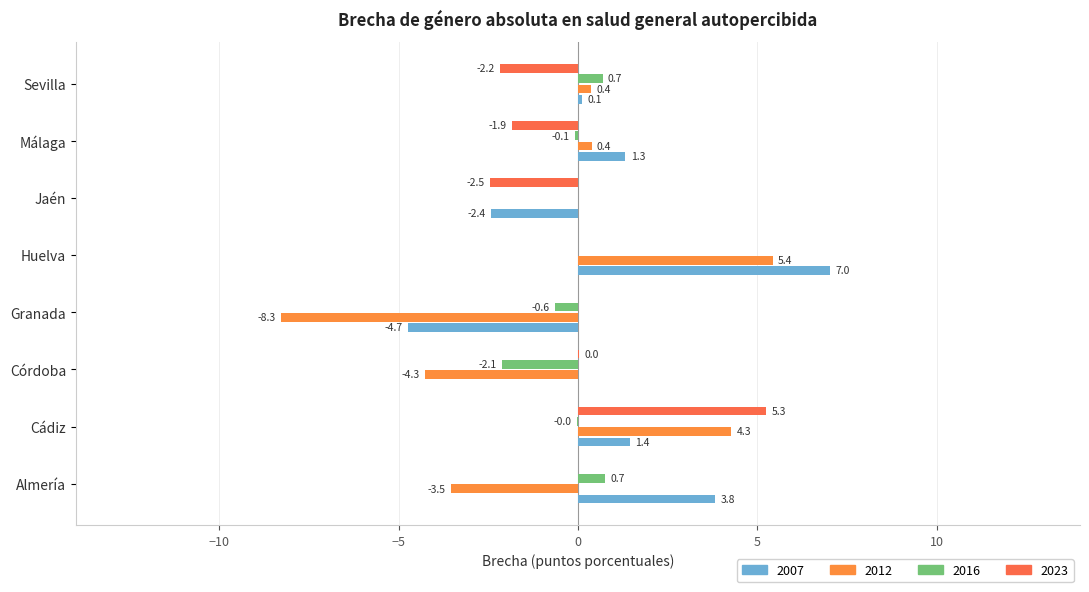

Which series has the largest range (max minus min)?

2012